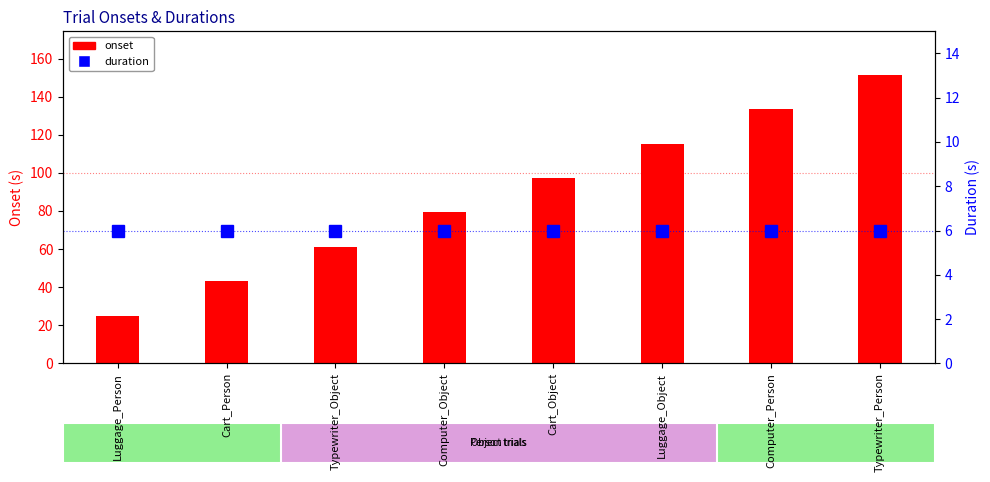

What is the total value across all series at Cart_Object?

103.3